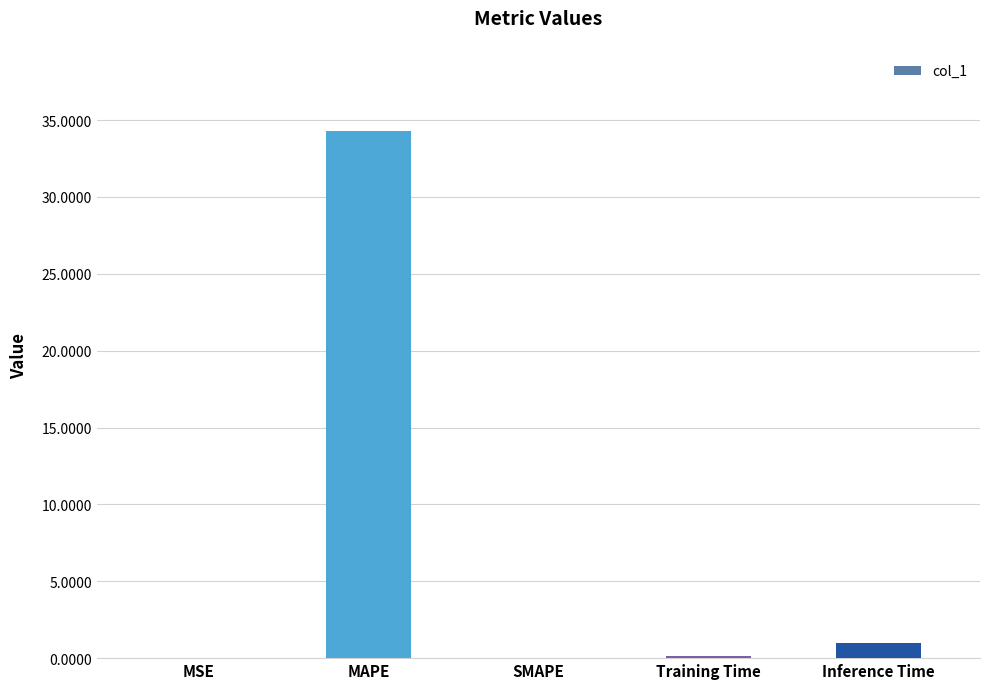

The value at MAPE is 7.8. True or false?

False